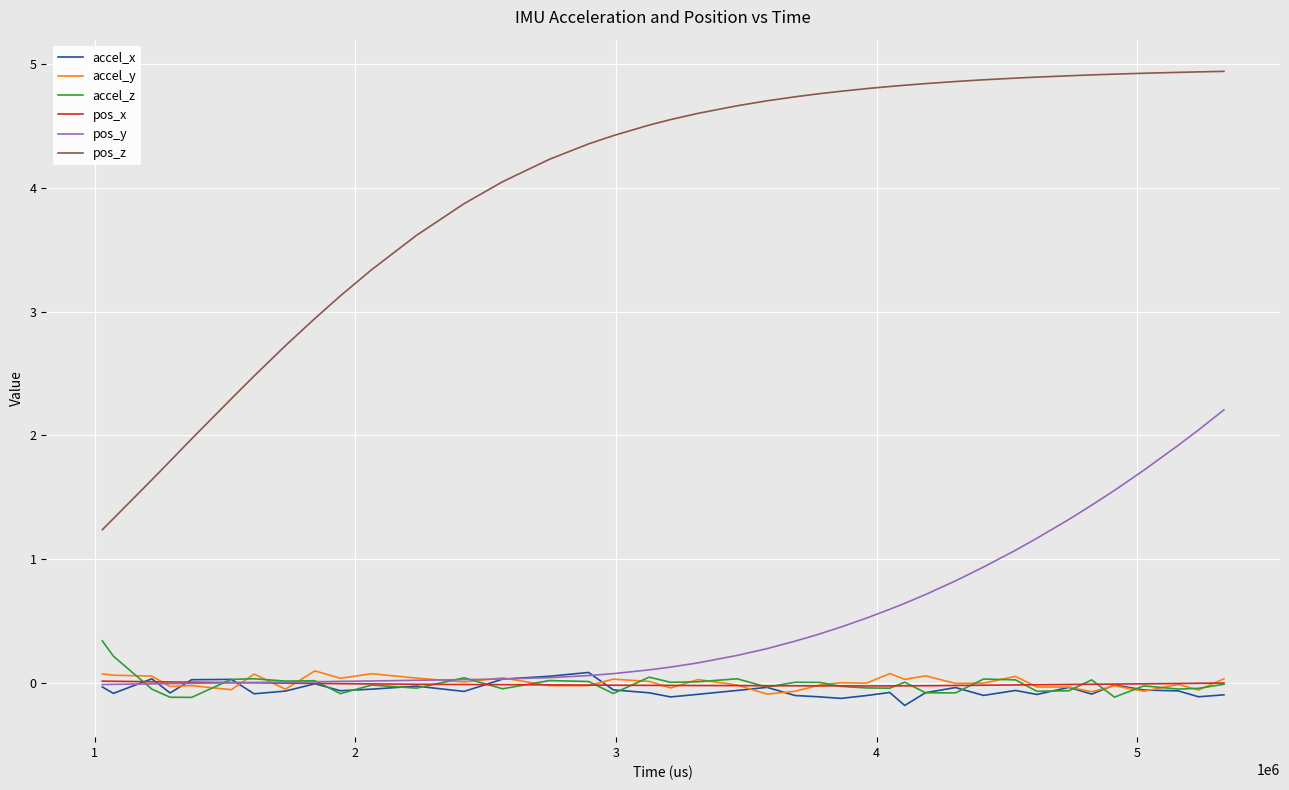

Which series has the largest total across all categories?

pos_z